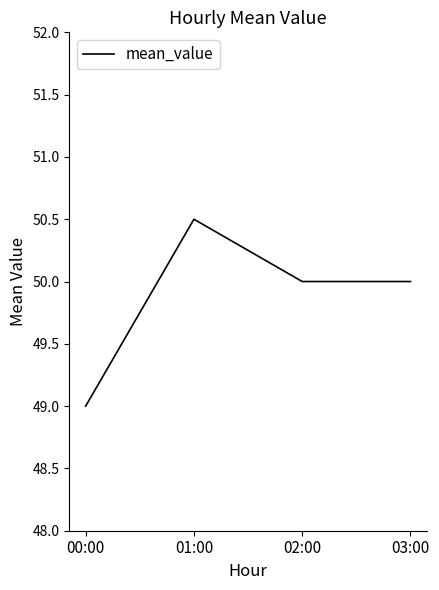

The chart shows a value of 81.3 at 02:00. True or false?

False